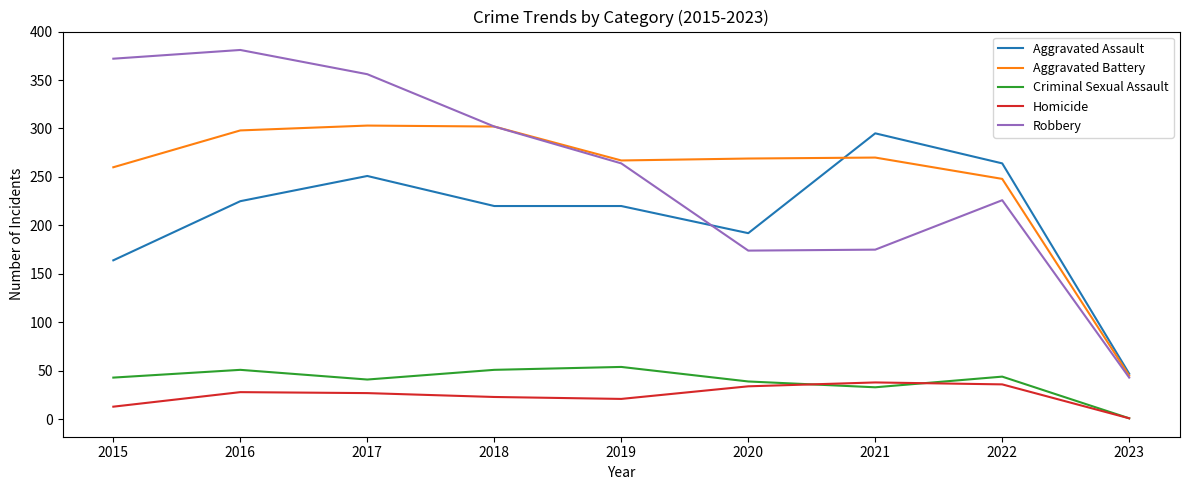

The Aggravated Assault series shows 164 at 2015. True or false?

True